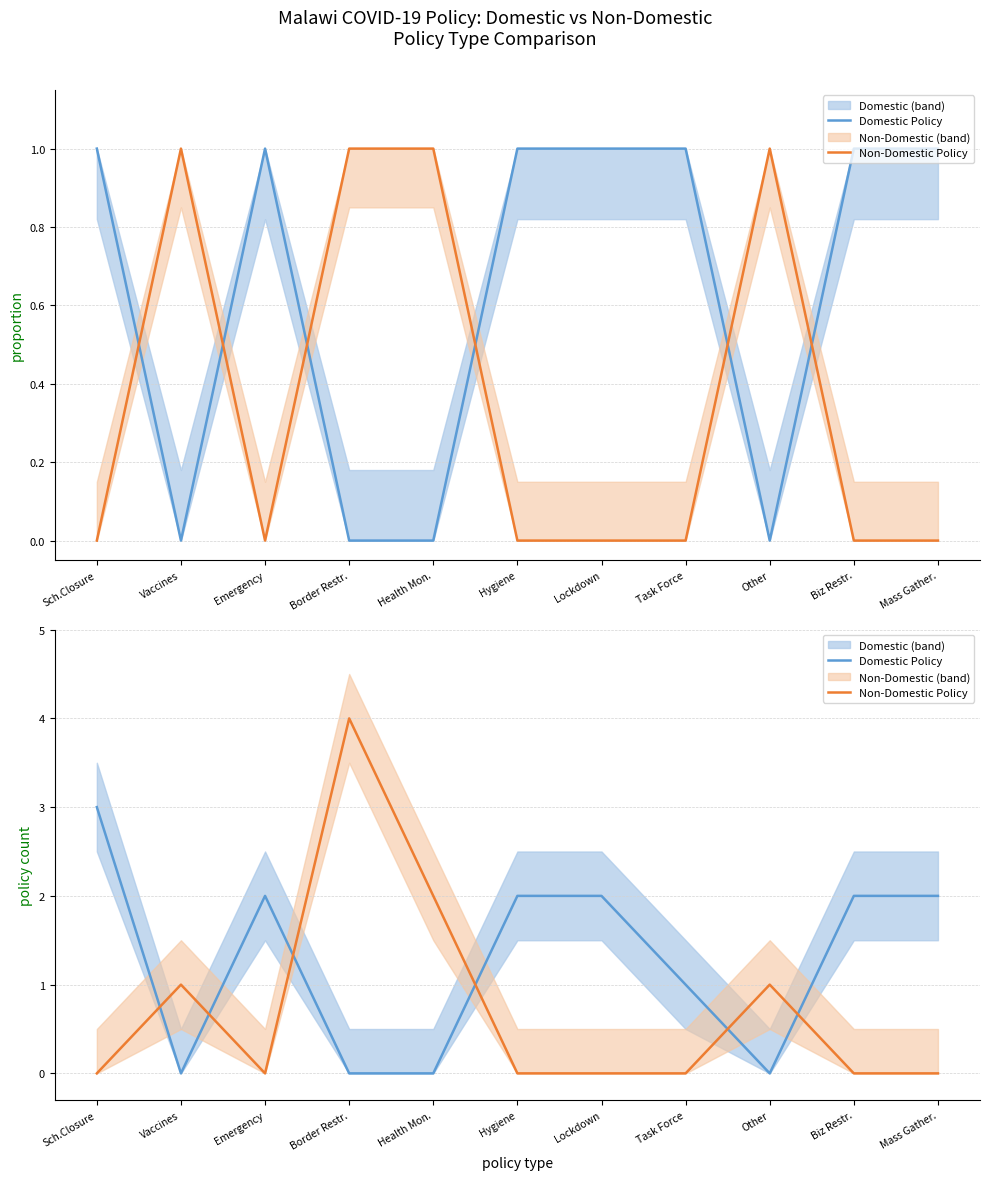

What is the label of the 9th point from the right?

Emergency